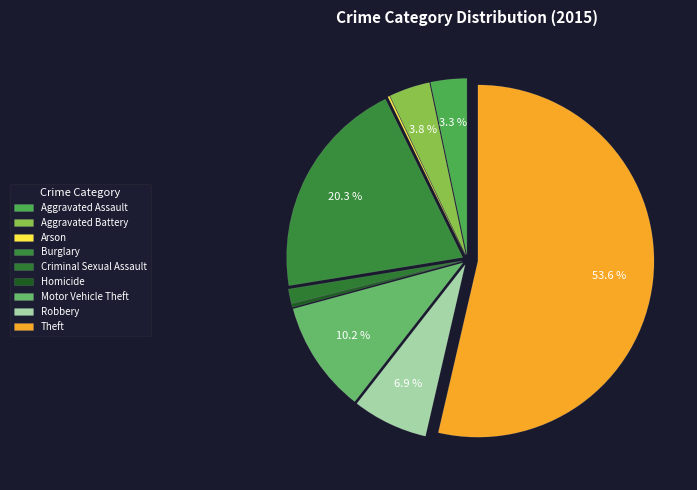

What is the smallest slice in the pie chart?

Arson